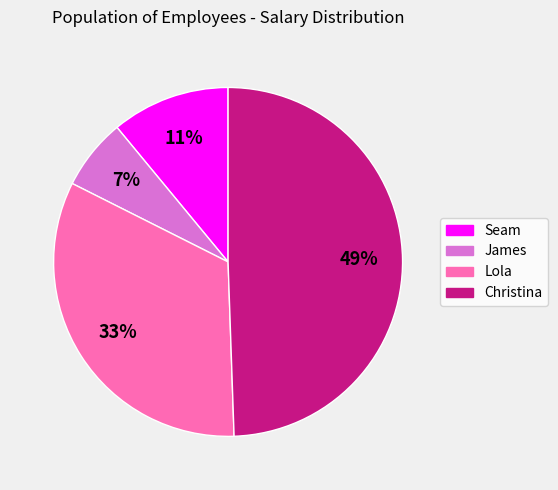

To the nearest percent, what portion does Christina represent?

49%